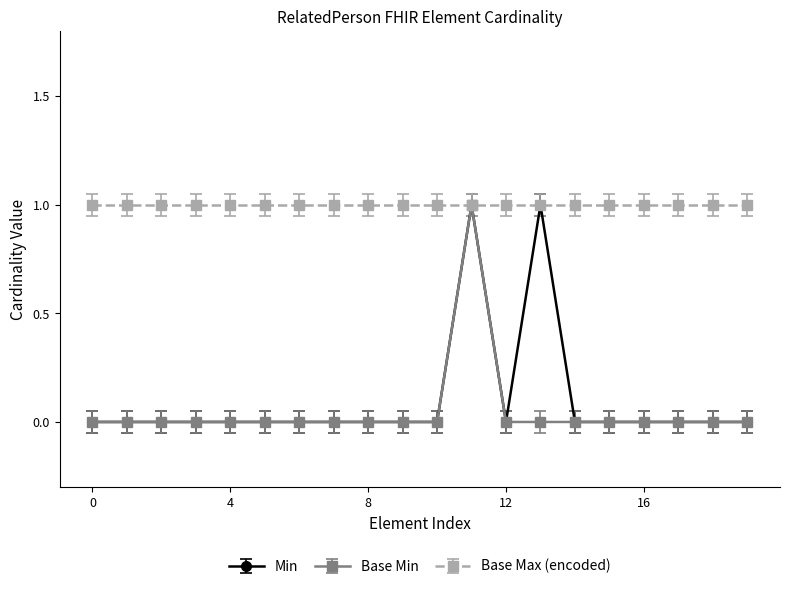

What is the value of the Base Min point at the 12th from the left?

1